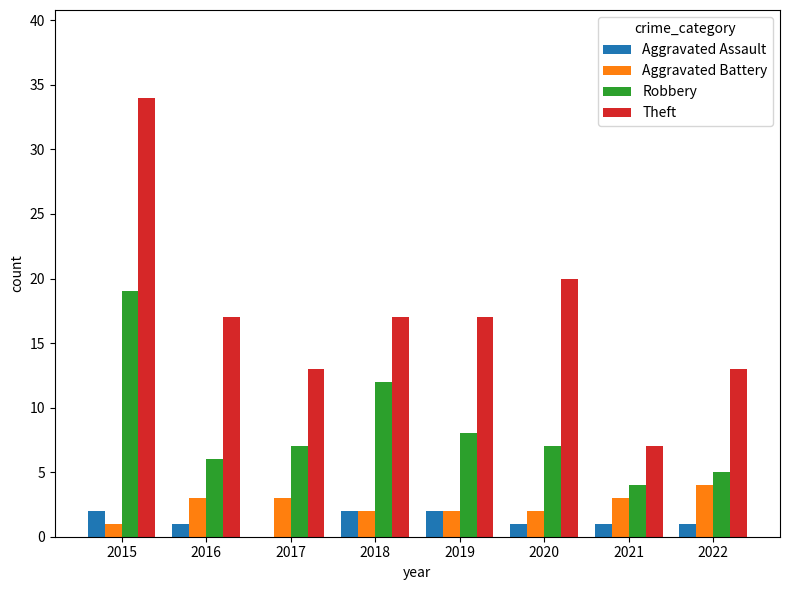

How many Theft values are between 13 and 20?

6